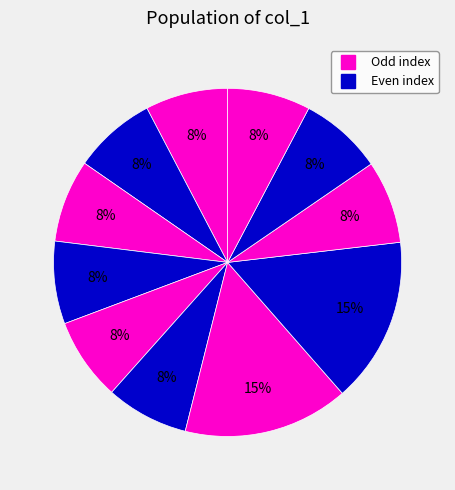

Is there a majority slice in this chart?

No